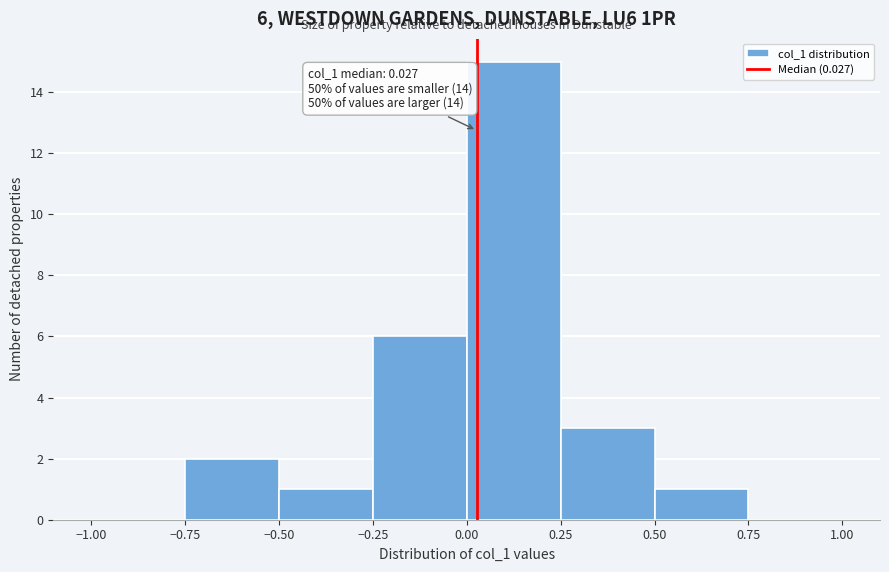

Which range on the x-axis has the tallest bar?

0.00 to 0.25